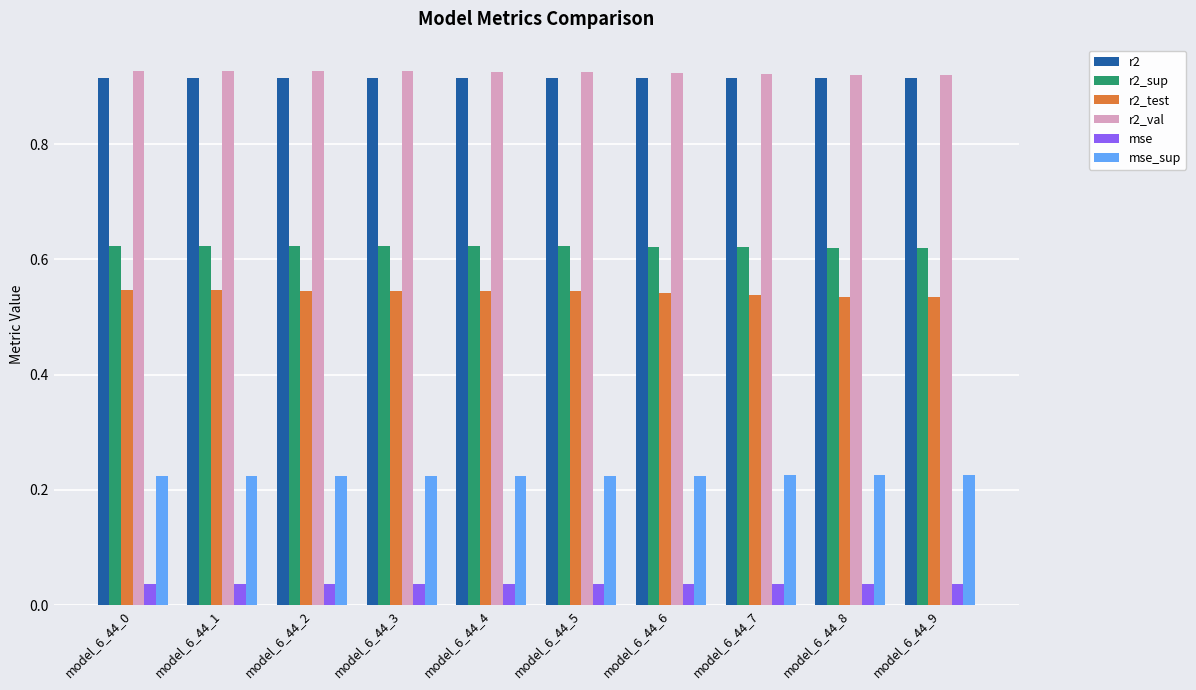

What is the total value across all series at model_6_44_4?

3.3